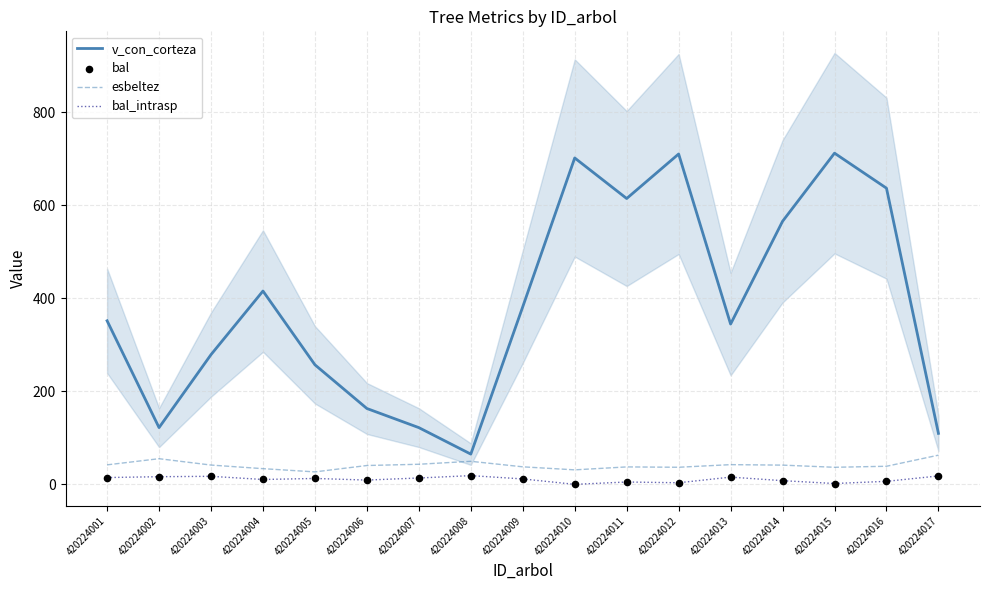

What are all the series names shown in the legend?

v_con_corteza, esbeltez, bal_intrasp, bal